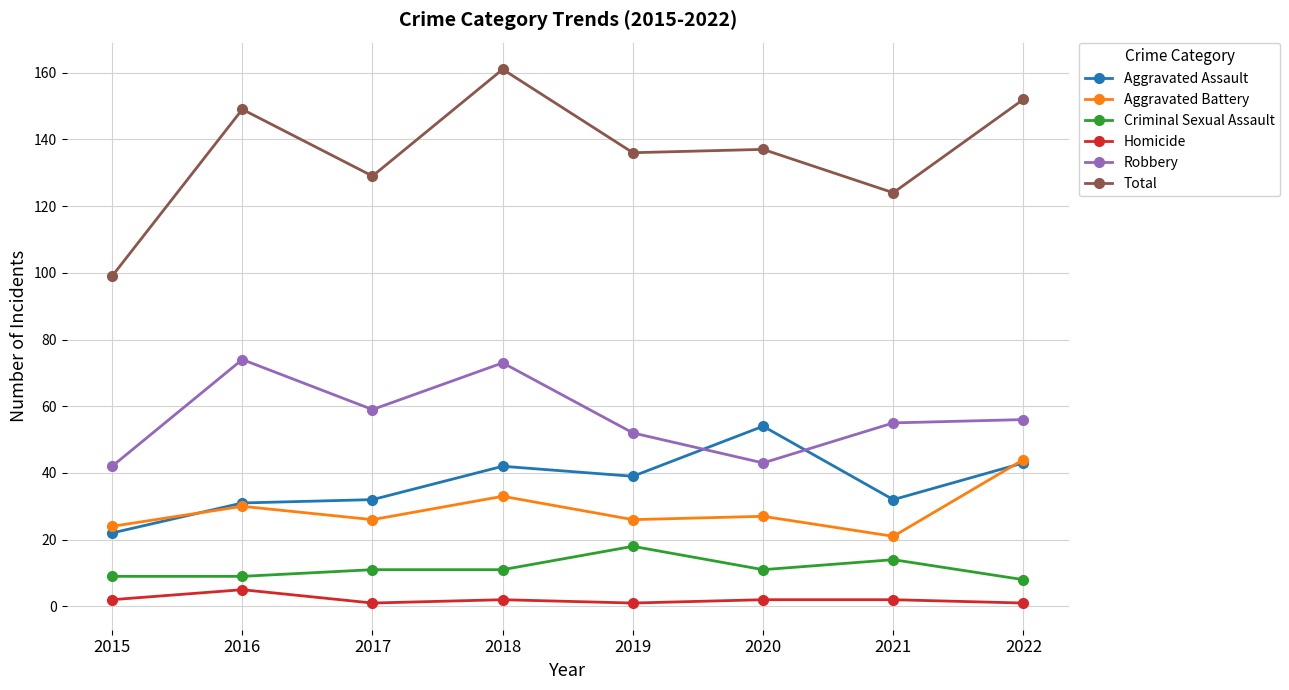

At 2017, list the series in order from largest to smallest.

Total, Robbery, Aggravated Assault, Aggravated Battery, Criminal Sexual Assault, Homicide